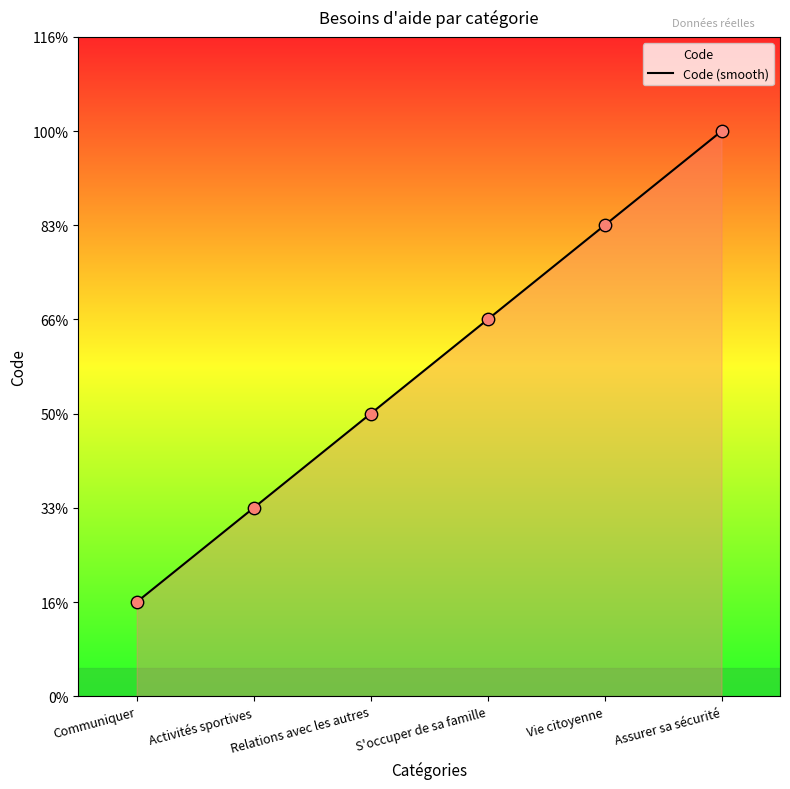

Which has a higher value, S'occuper de sa famille or Vie citoyenne?

Vie citoyenne